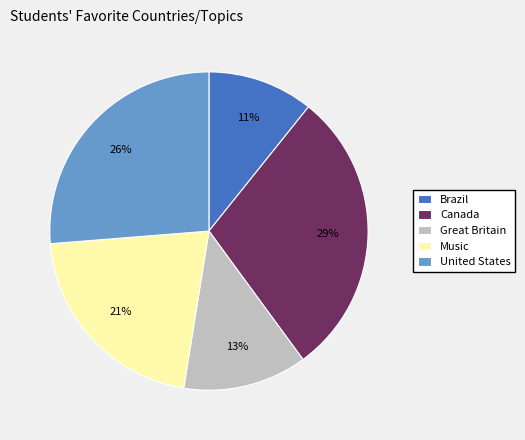

To the nearest percent, what is the difference between the largest and smallest slice percentages?

18%